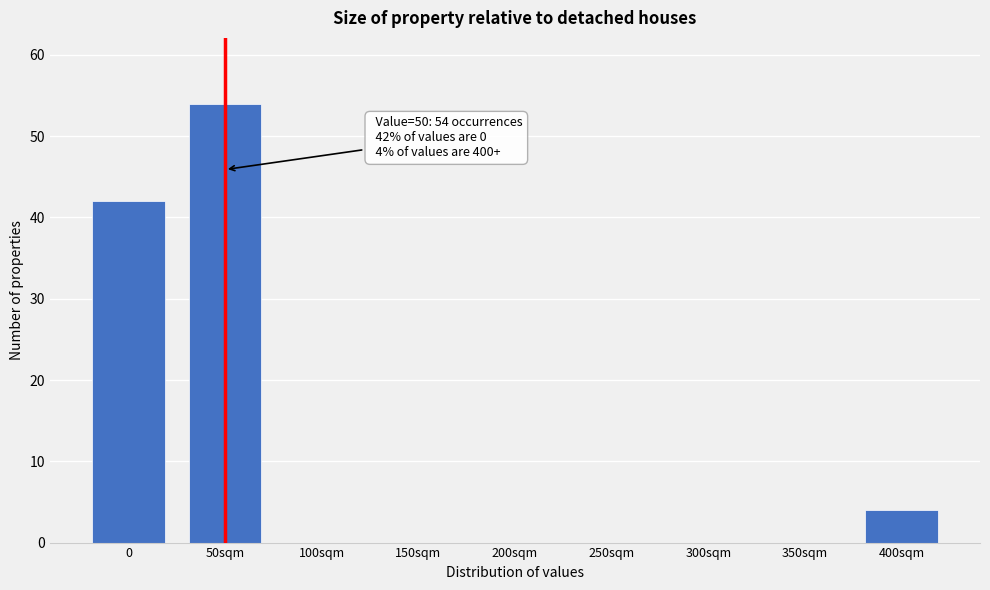

Reading left to right, list all the values displayed in this chart.

0=42	50sqm=54	100sqm=0	150sqm=0	200sqm=0	250sqm=0	300sqm=0	350sqm=0	400sqm=4